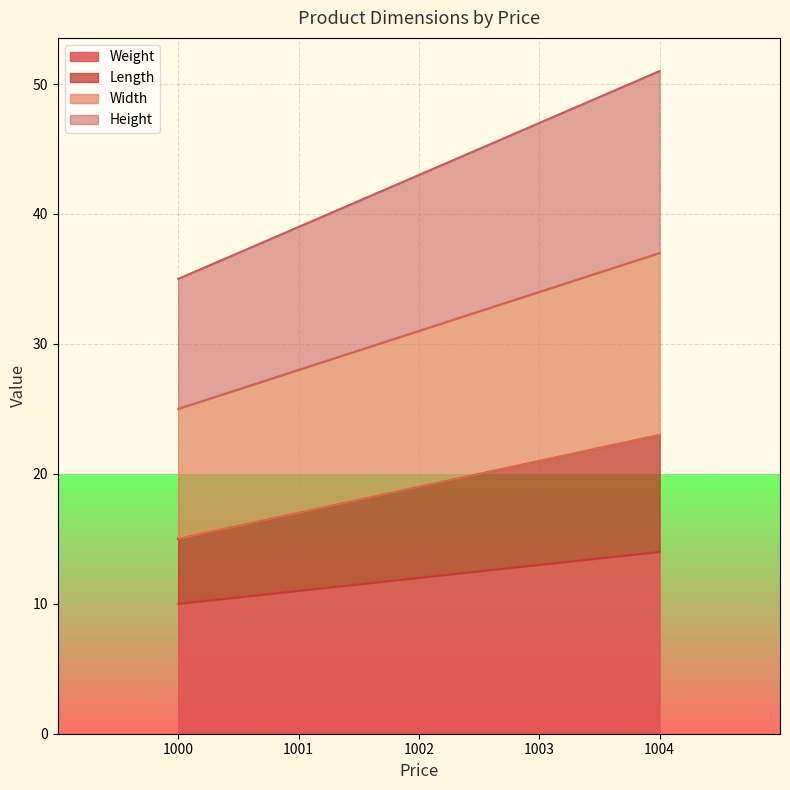

True or false: Length and Weight cross at least once.

False